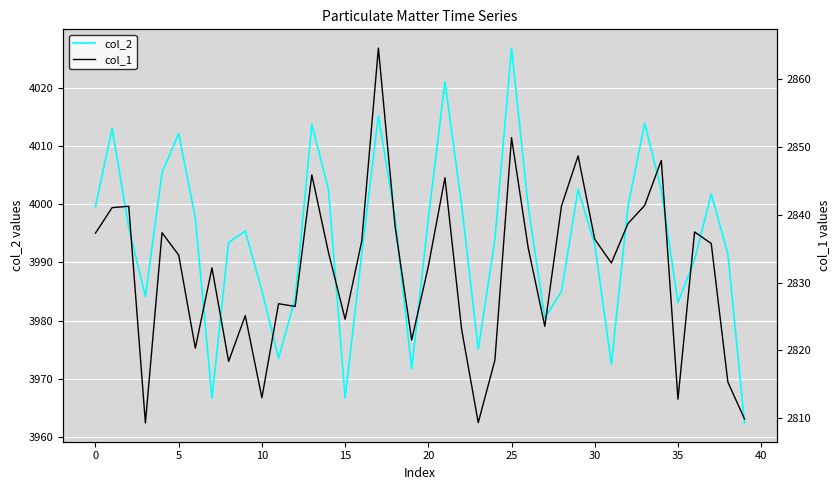

True or false: col_1 and col_2 cross at least once.

False